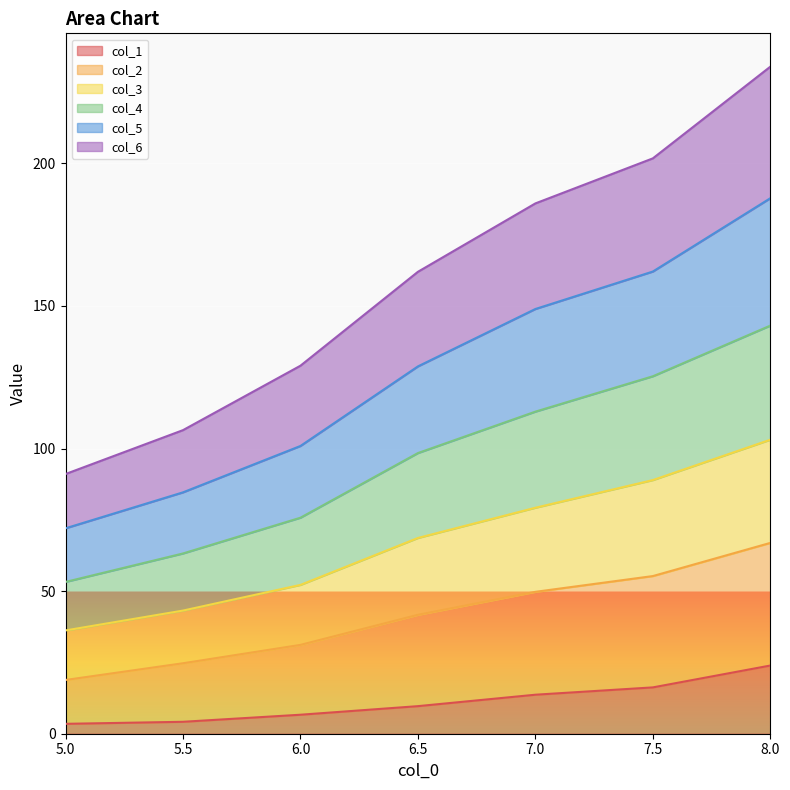

At which label does col_1 reach its peak?

8.0